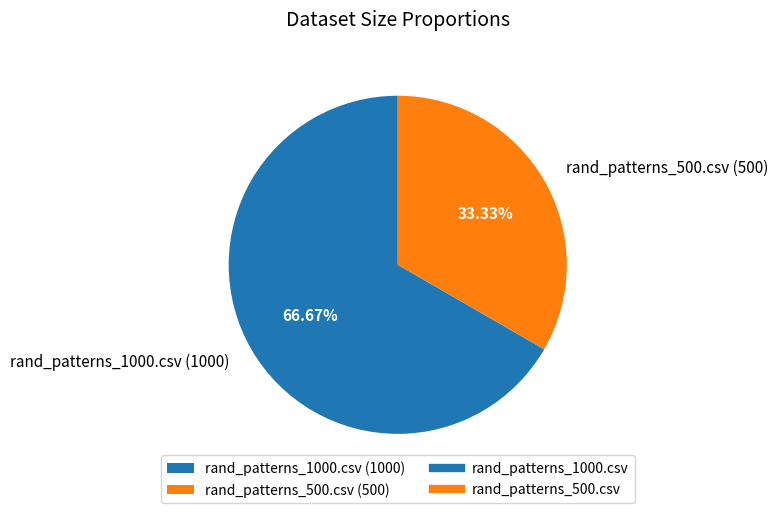

True or false: rand_patterns_1000.csv accounts for 56% of the total.

False